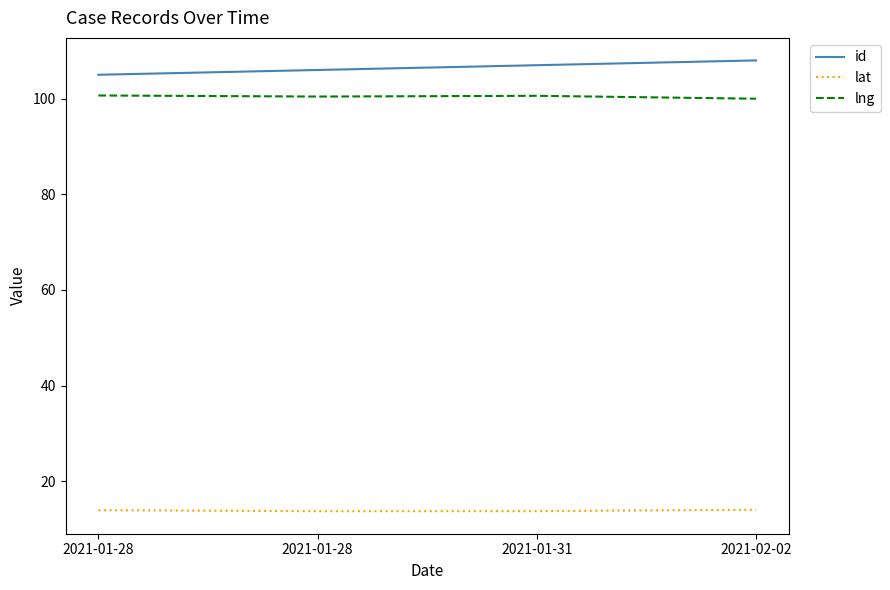

What are all the series names shown in the legend?

id, lat, lng